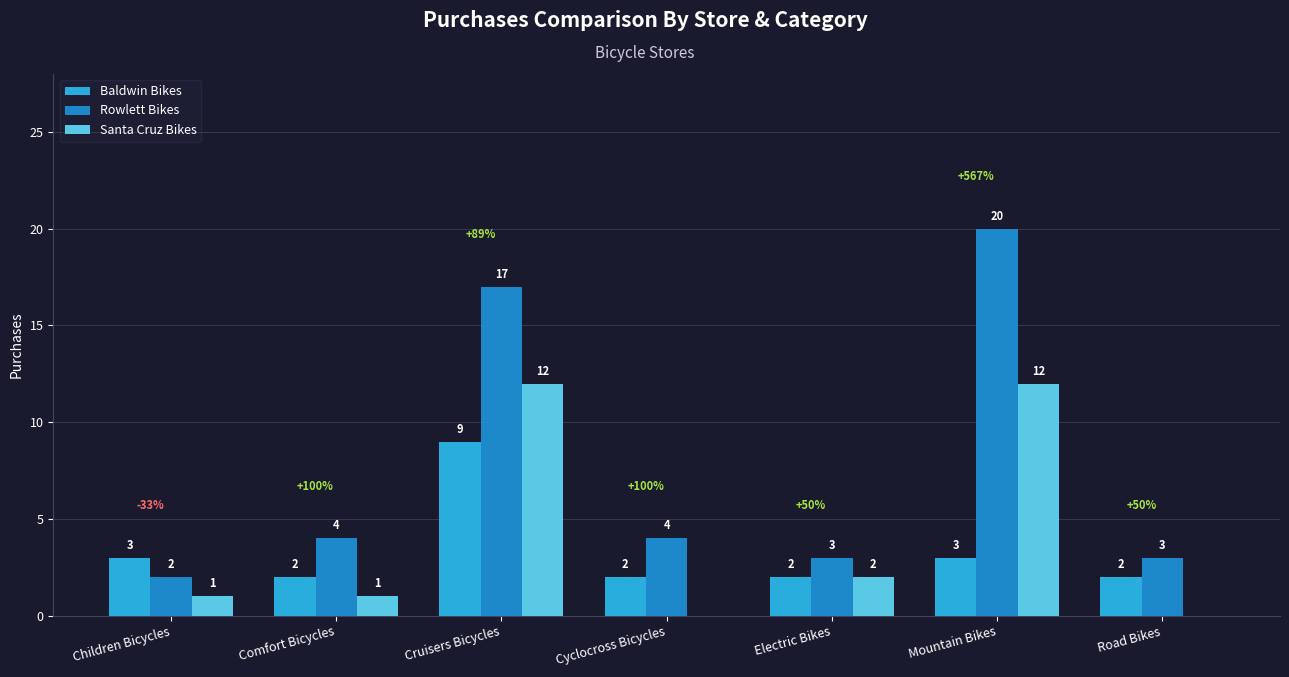

Reading left to right, extract all data points from this chart.

Baldwin Bikes: Children Bicycles=3	Comfort Bicycles=2	Cruisers Bicycles=9	Cyclocross Bicycles=2	Electric Bikes=2	Mountain Bikes=3	Road Bikes=2
Rowlett Bikes: Children Bicycles=2	Comfort Bicycles=4	Cruisers Bicycles=17	Cyclocross Bicycles=4	Electric Bikes=3	Mountain Bikes=20	Road Bikes=3
Santa Cruz Bikes: Children Bicycles=1	Comfort Bicycles=1	Cruisers Bicycles=12	Cyclocross Bicycles=0	Electric Bikes=2	Mountain Bikes=12	Road Bikes=0